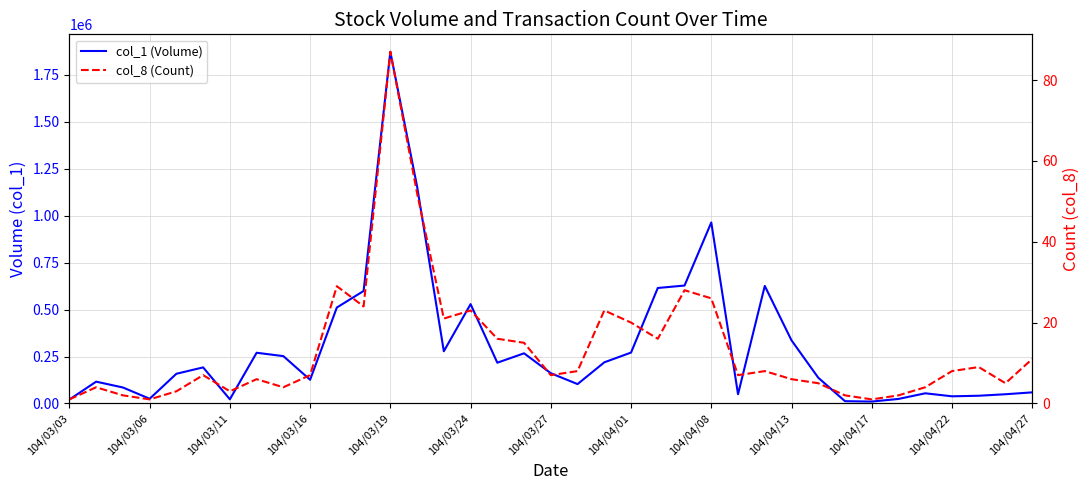

True or false: col_1 (Volume) has more than 0 interior local peaks.

True